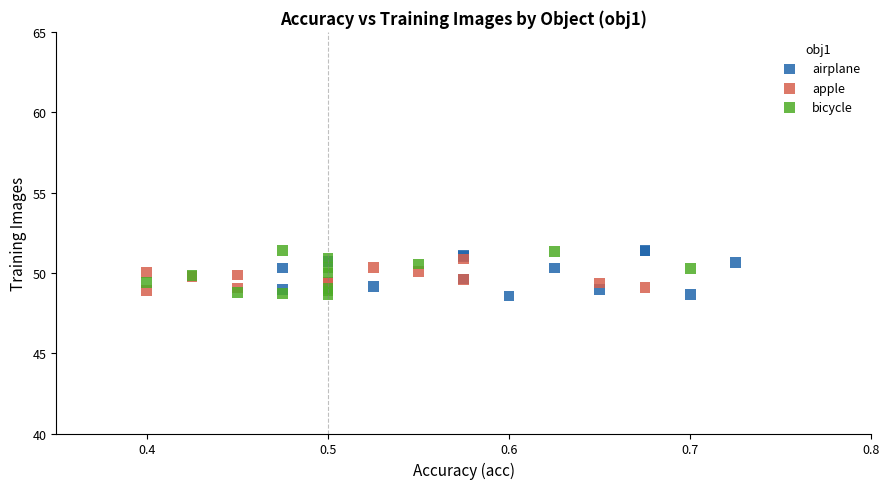

What are all the series names shown in the legend?

airplane, apple, bicycle